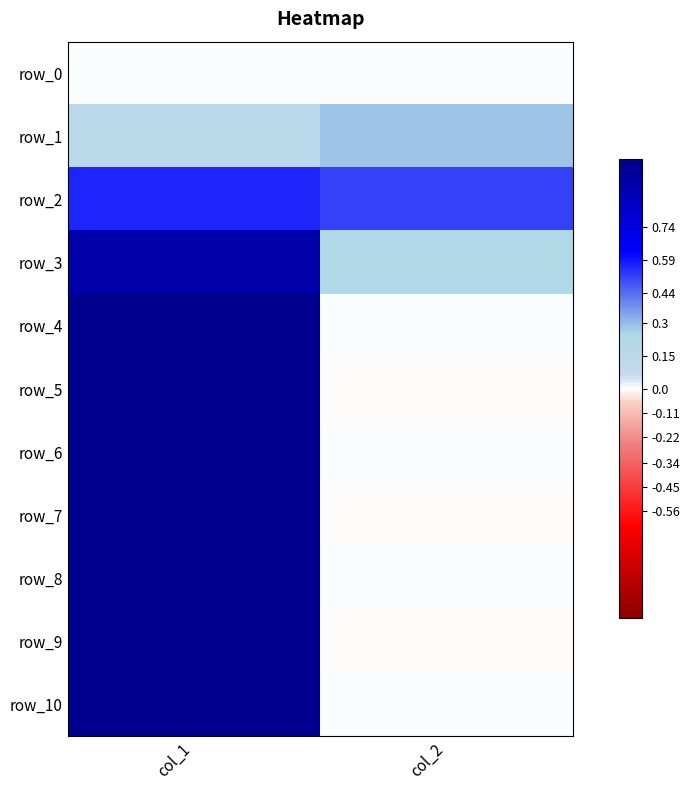

Which series has the widest spread of values?

row_5